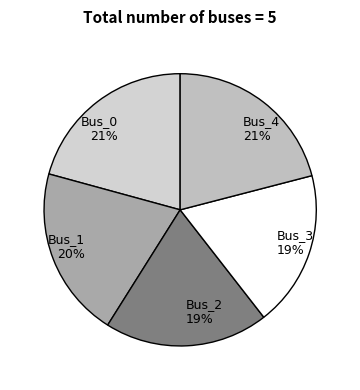

Do Bus_3 19% and Bus_4 21% together represent more than half of the pie?

No